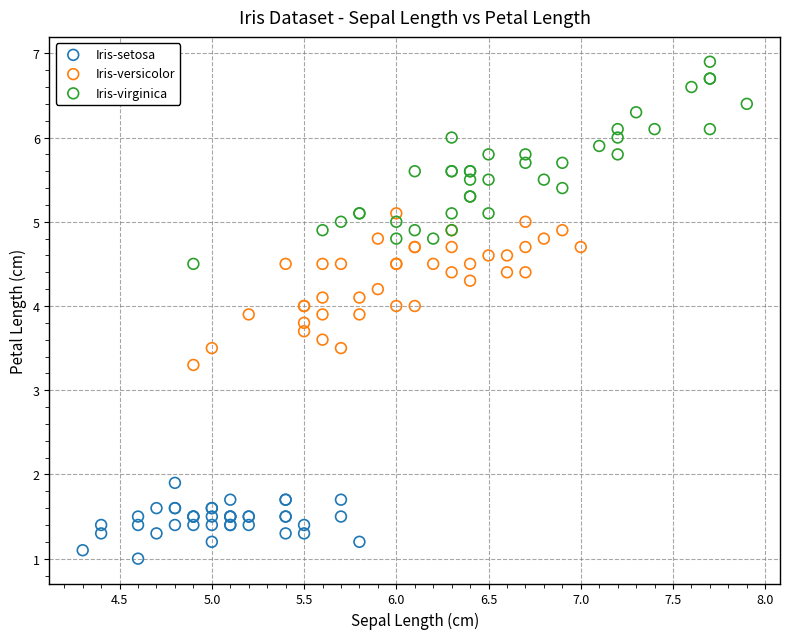

What are all the series names shown in the legend?

Iris-setosa, Iris-versicolor, Iris-virginica